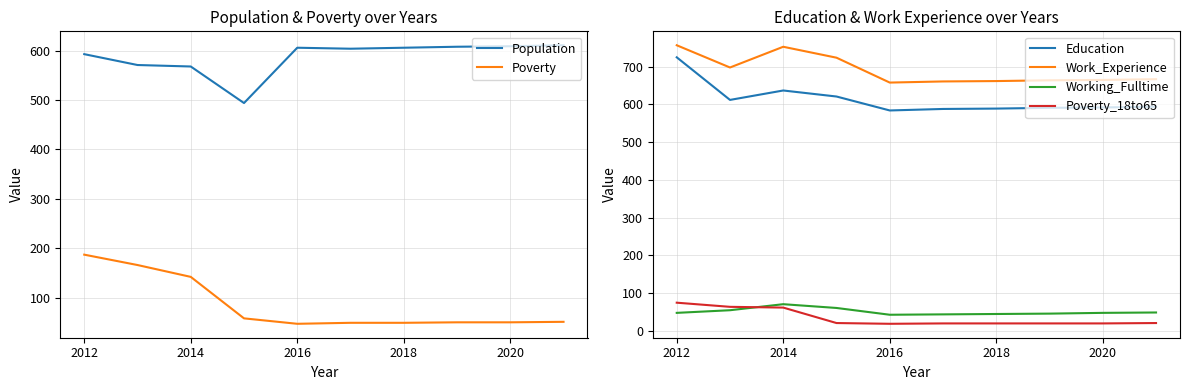

True or false: Poverty_18to65 and Education intersect in this chart.

False